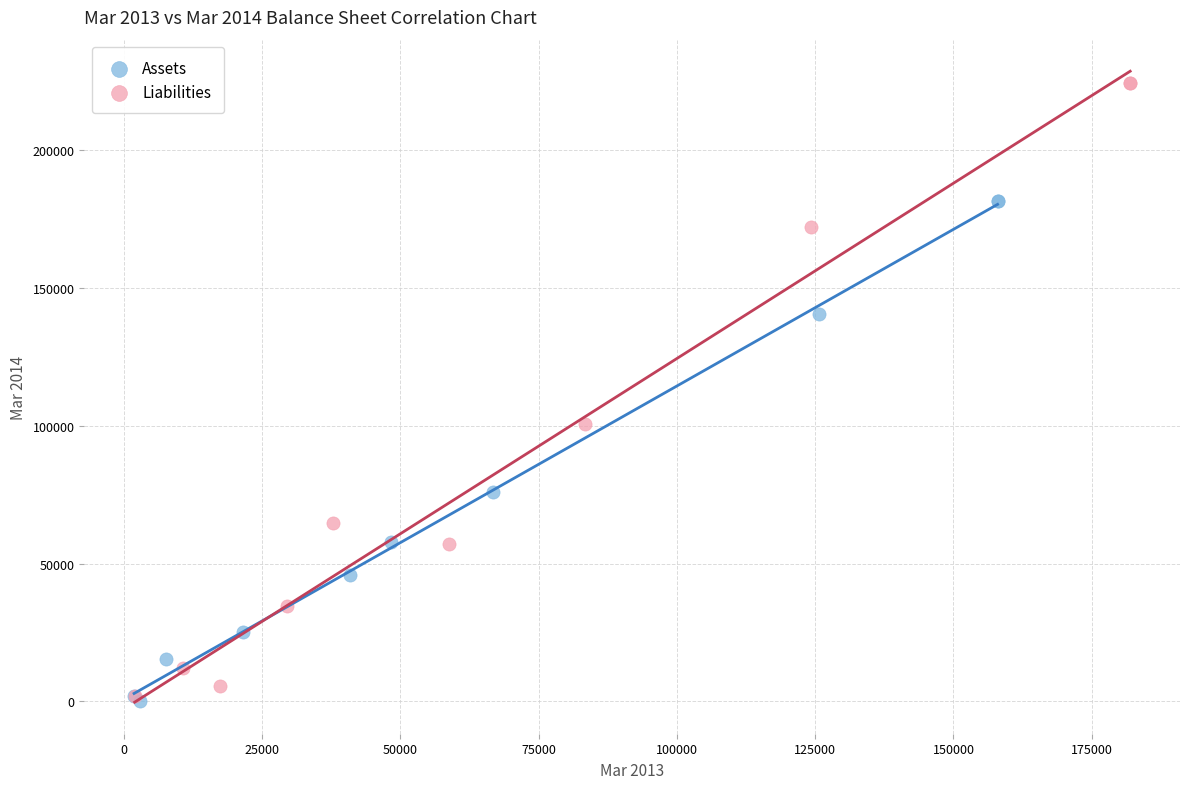

Which series has the largest Y range (max minus min)?

Liabilities